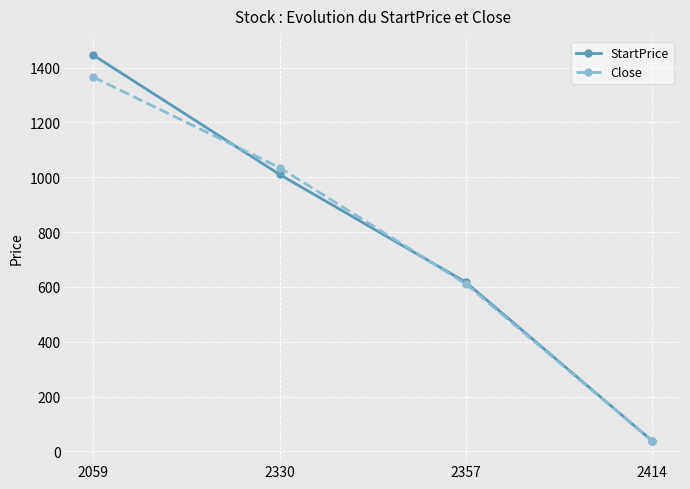

At which category is the sum across all series the highest?

2059